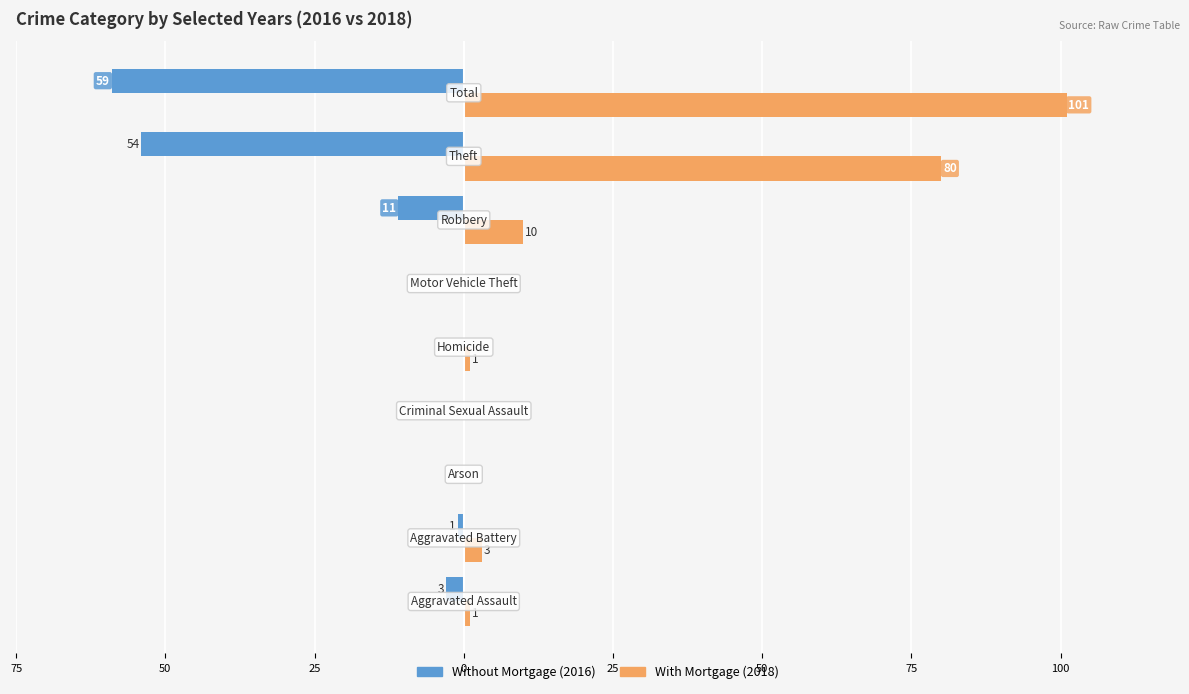

The value of With Mortgage at 25 is 1. True or false?

False